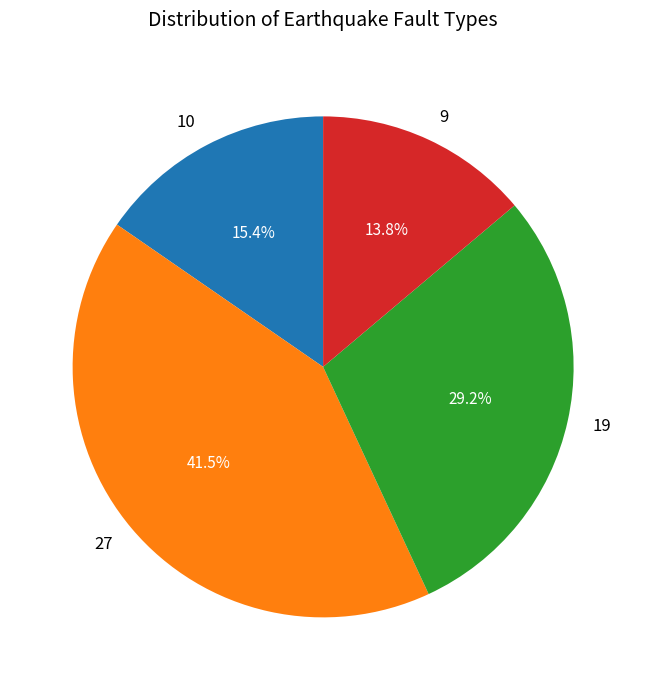

Is it true that 19 is 29% of the pie?

True